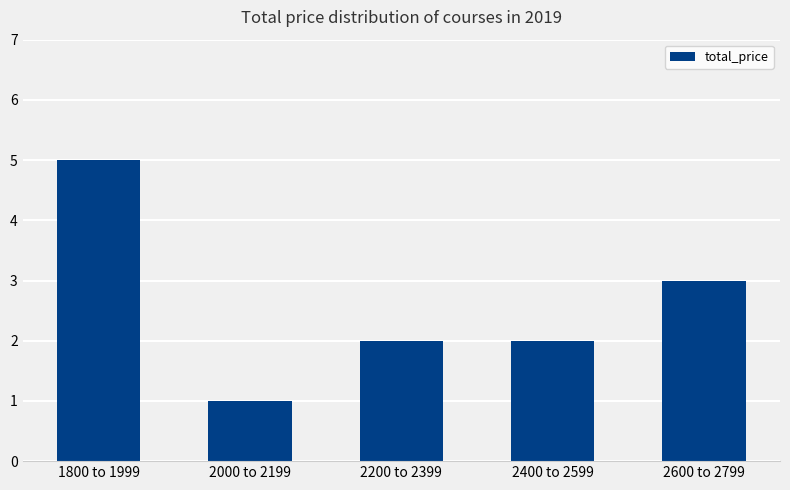

What is the change in value from 2000 to 2199 to 2600 to 2799?

+2